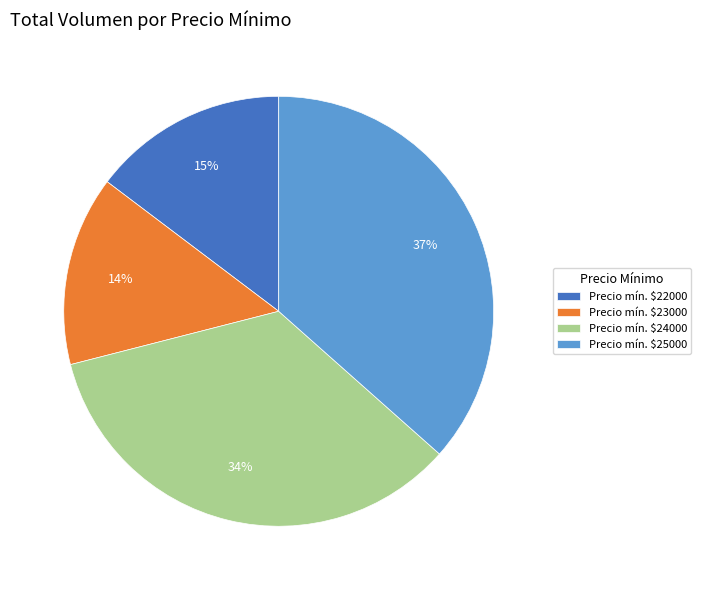

To the nearest percent, what is the average slice percentage?

25%